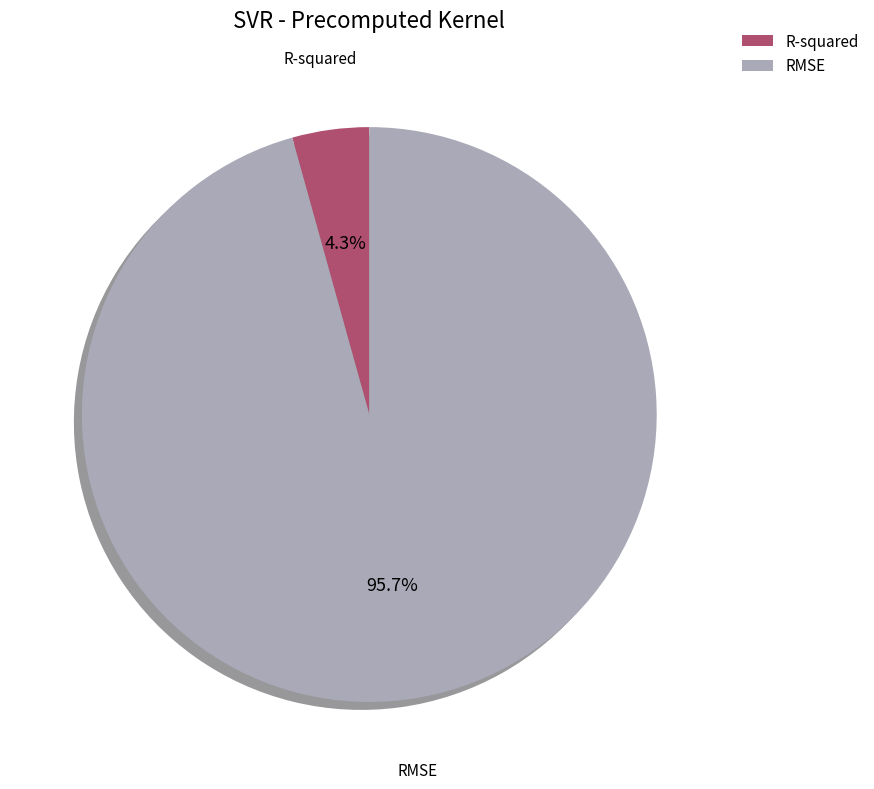

True or false: RMSE accounts for 96% of the total.

True